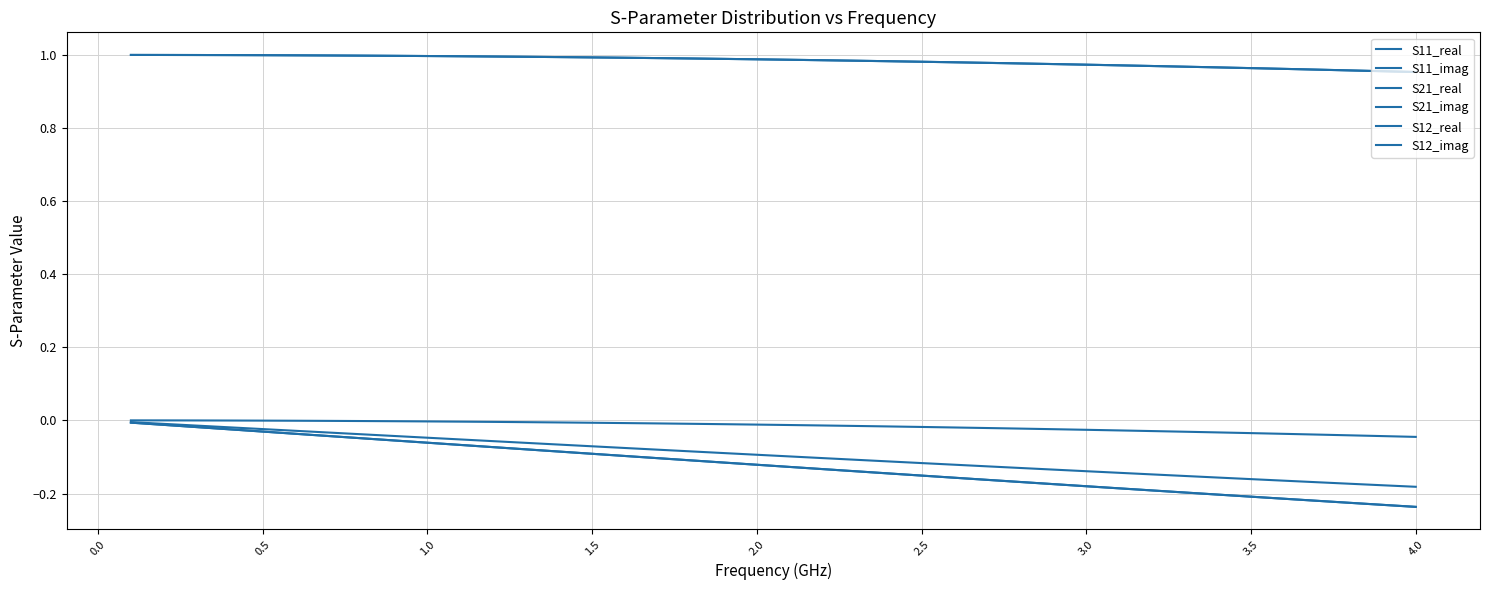

Is this an area chart (filled region under the line)?

No